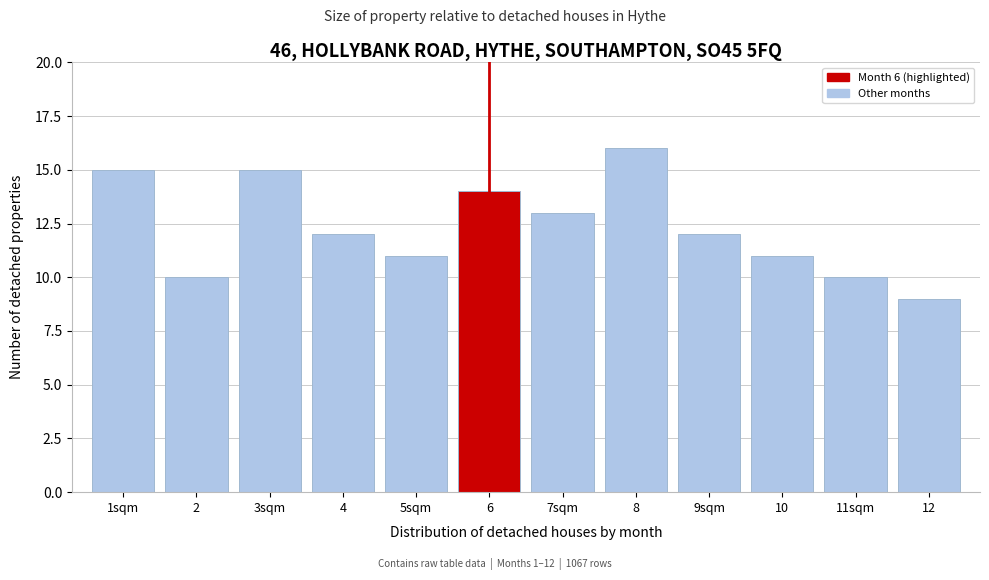

Reading left to right, transcribe all the data shown in this chart.

1sqm=15	2=10	3sqm=15	4=12	5sqm=11	6=14	7sqm=13	8=16	9sqm=12	10=11	11sqm=10	12=9